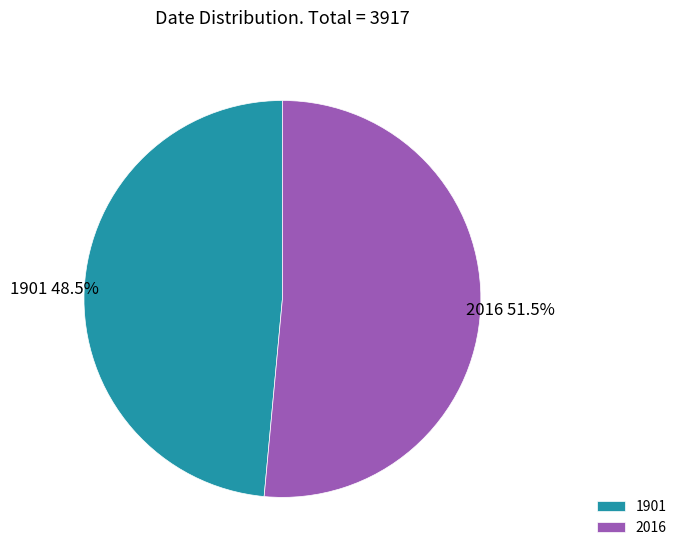

To the nearest percent, what is the difference between the 1901 and 2016 slice percentages?

3%